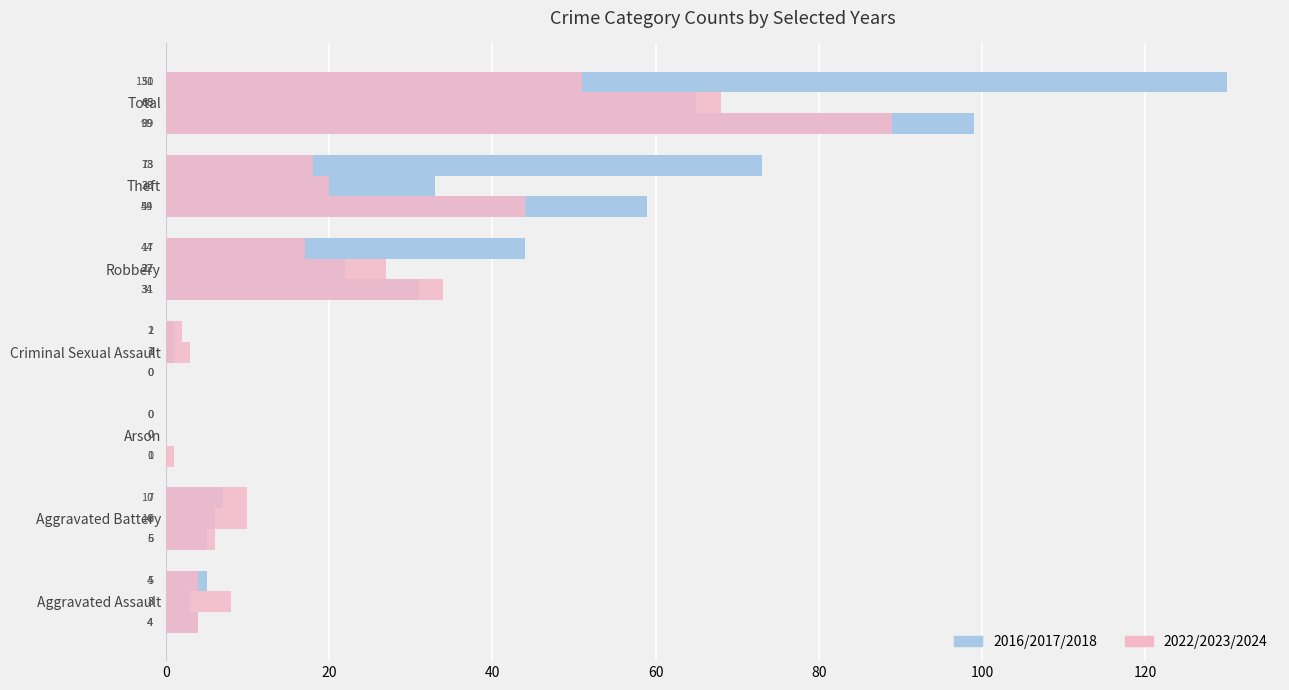

What is the difference between the highest and lowest values at Total?

79